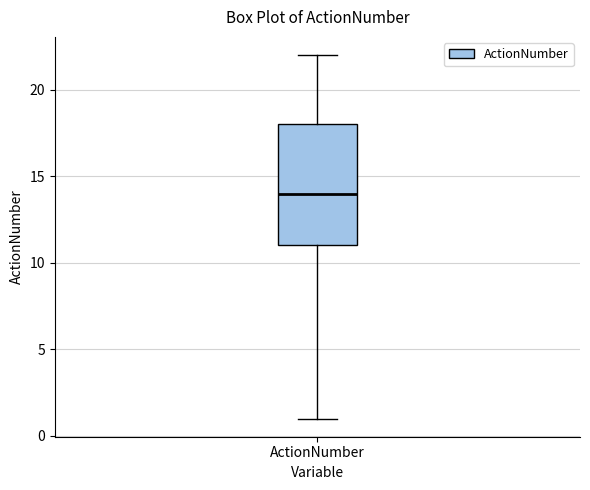

Where does the lower whisker of the box for ActionNumber end on the y-axis? The values are not printed on the chart, so give them approximately, as read against the axis.

1